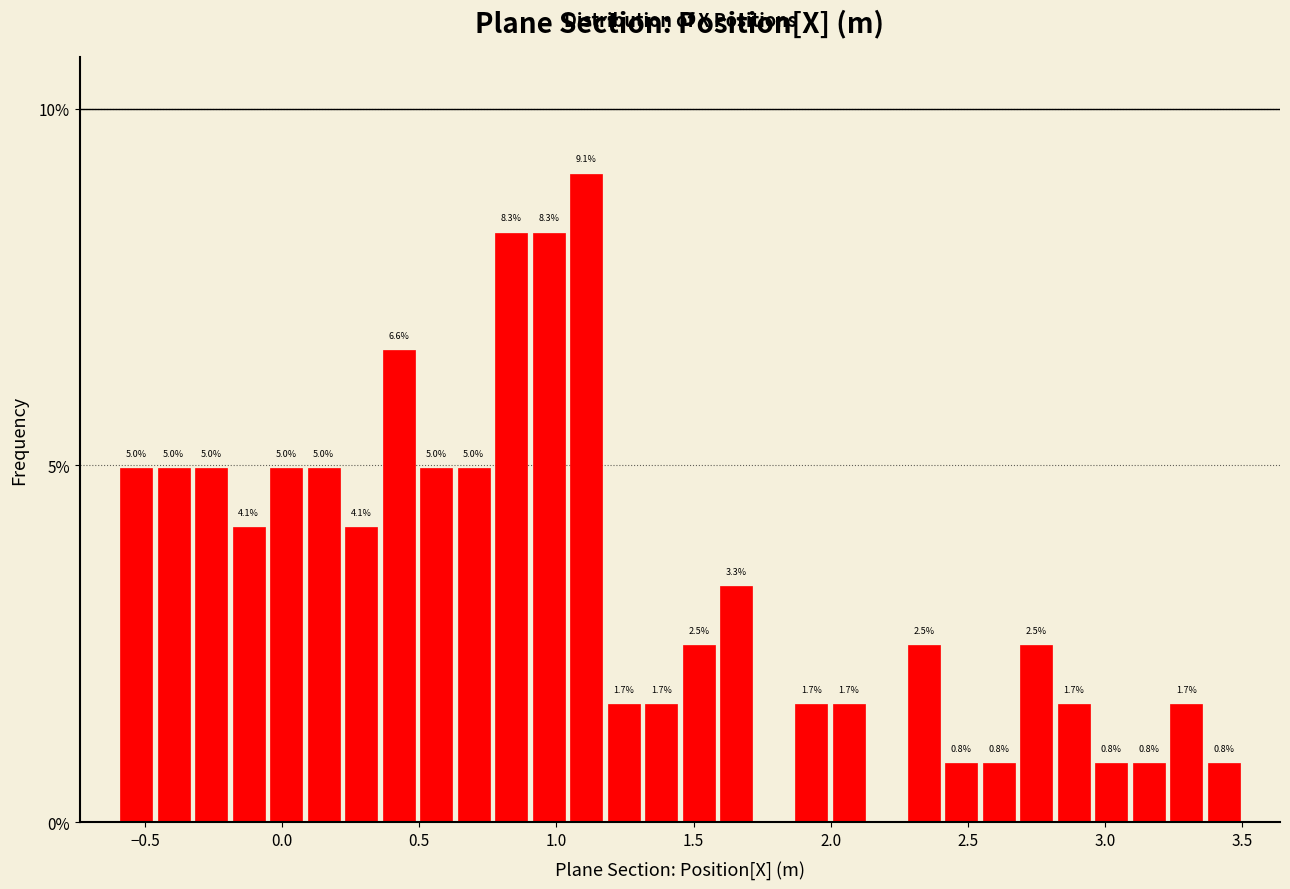

Around what value on the x-axis is the tallest bar? Give the approximate position of its centre, as read against the axis.

1.10